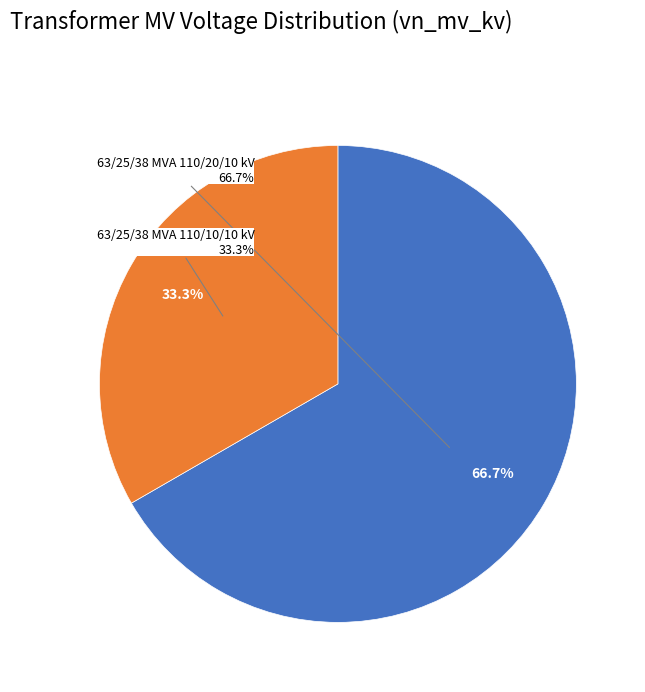

To the nearest percent, what is the difference between the largest and smallest slice percentages?

33%